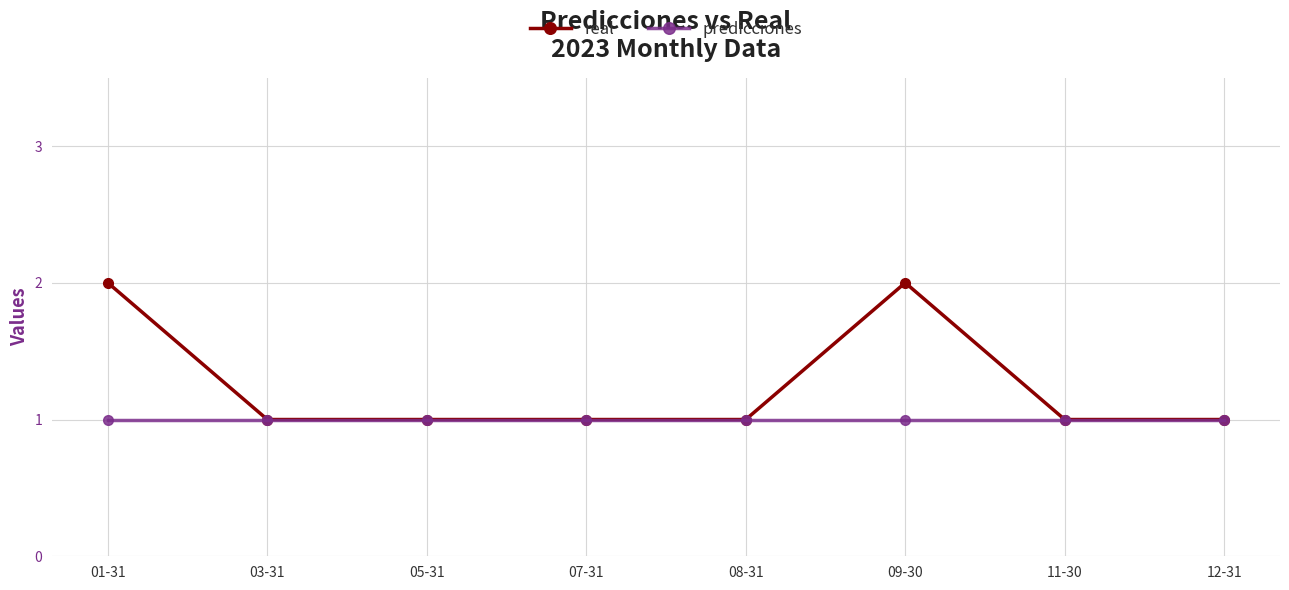

Rank the series by their maximum value, from lowest to highest.

predicciones, real